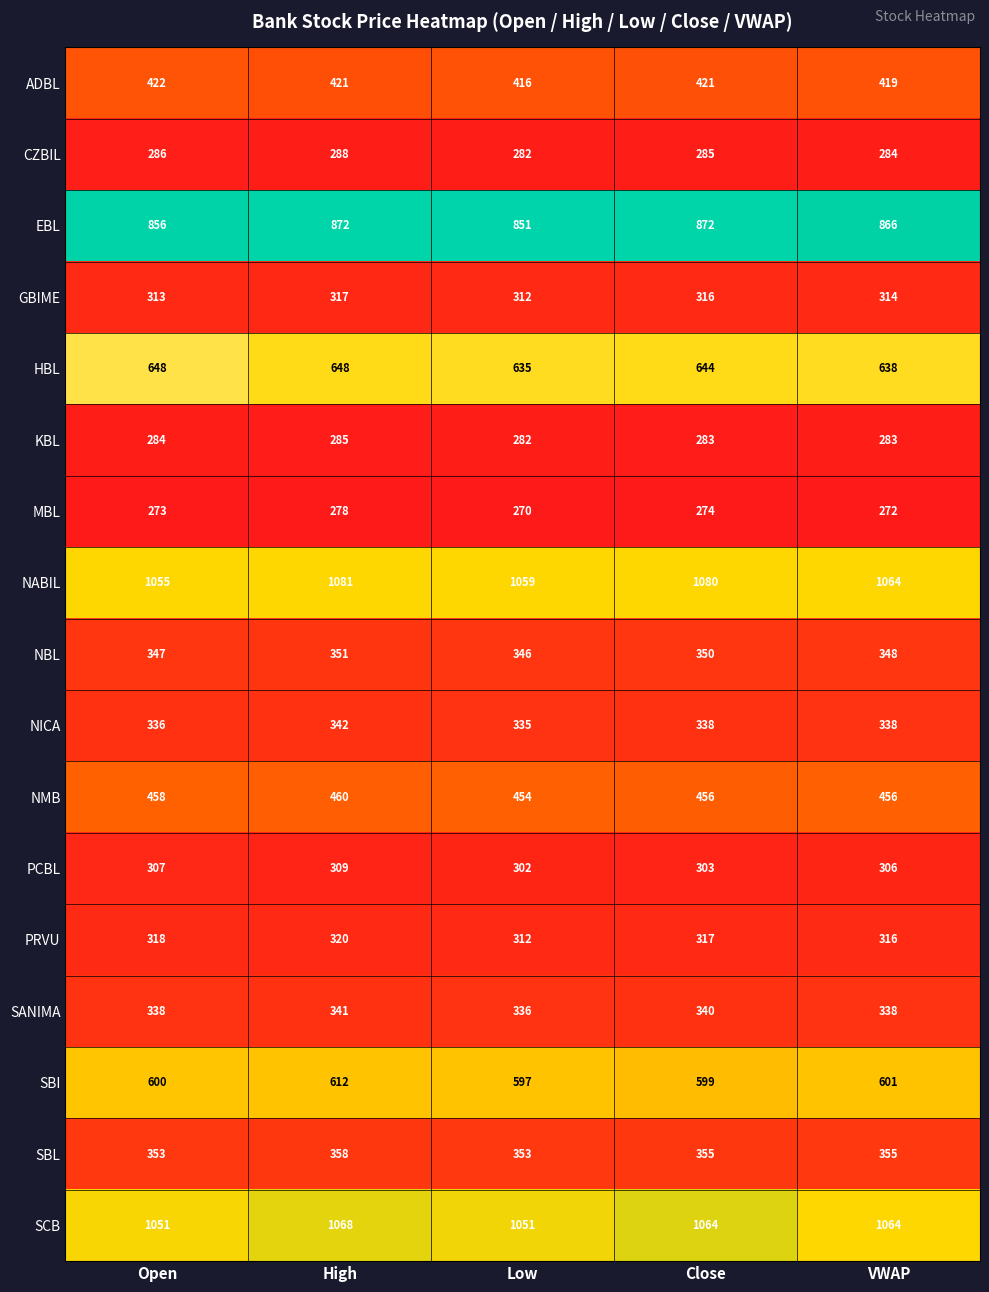

Which series has the largest range (max minus min)?

NABIL